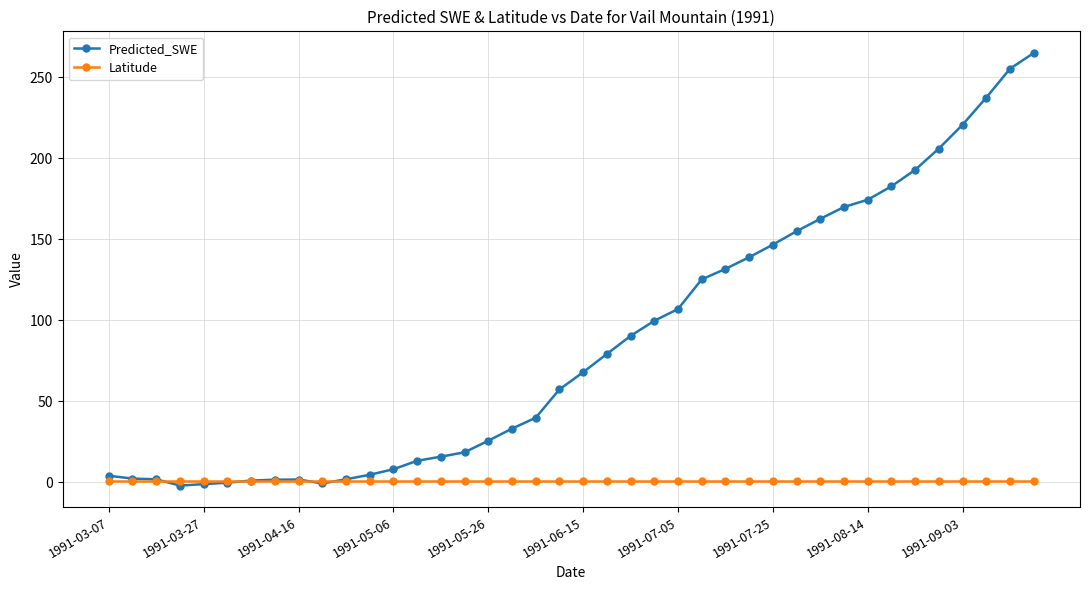

What is the maximum value shown in the chart?

265.0